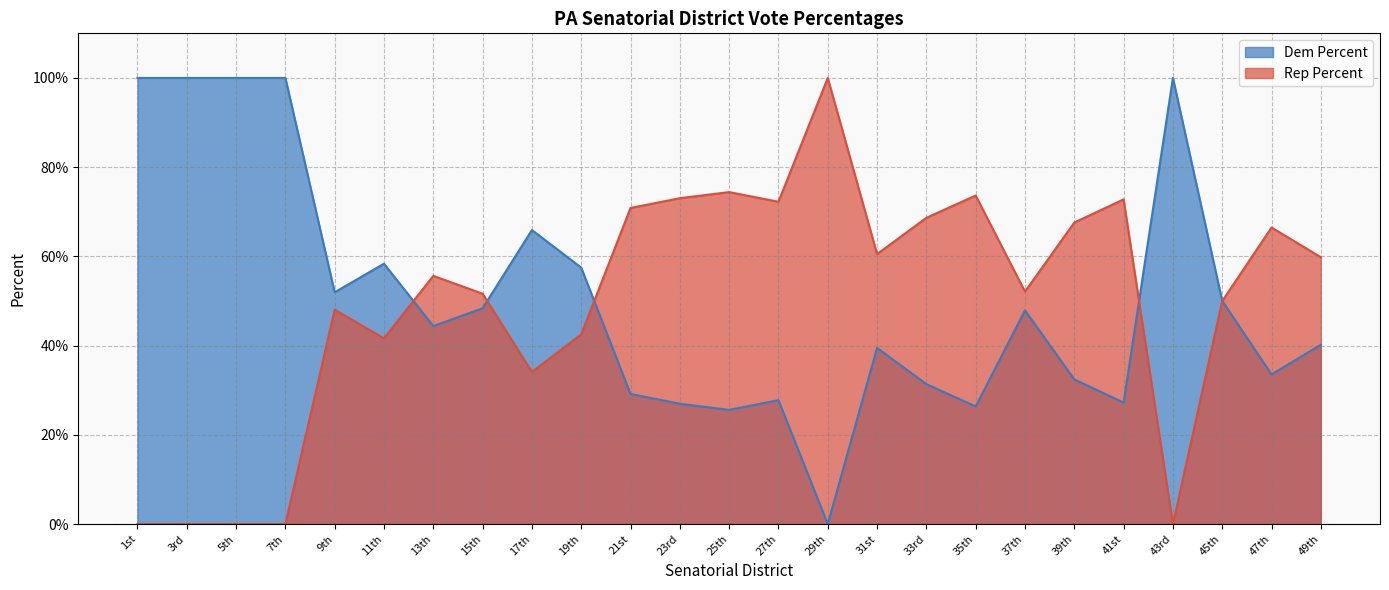

Between 19th and 47th, which series saw the biggest shift?

Dem Percent